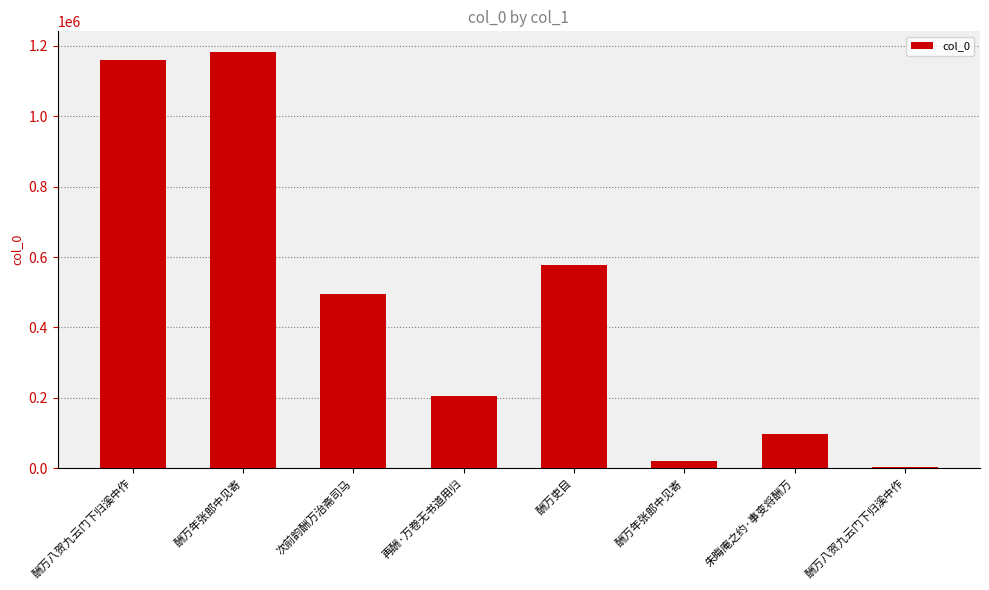

At which label is the value closest to 592407?

酬万吏目